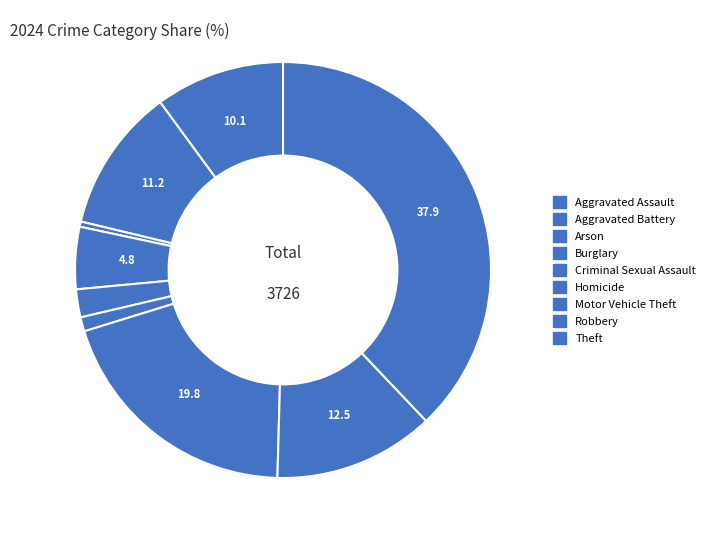

What is the change in value from Burglary to Criminal Sexual Assault?

-99